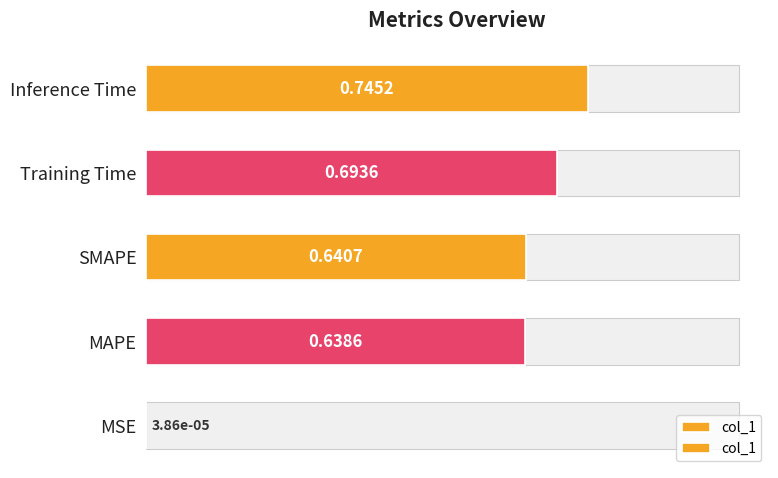

Are the bars horizontal?

Yes